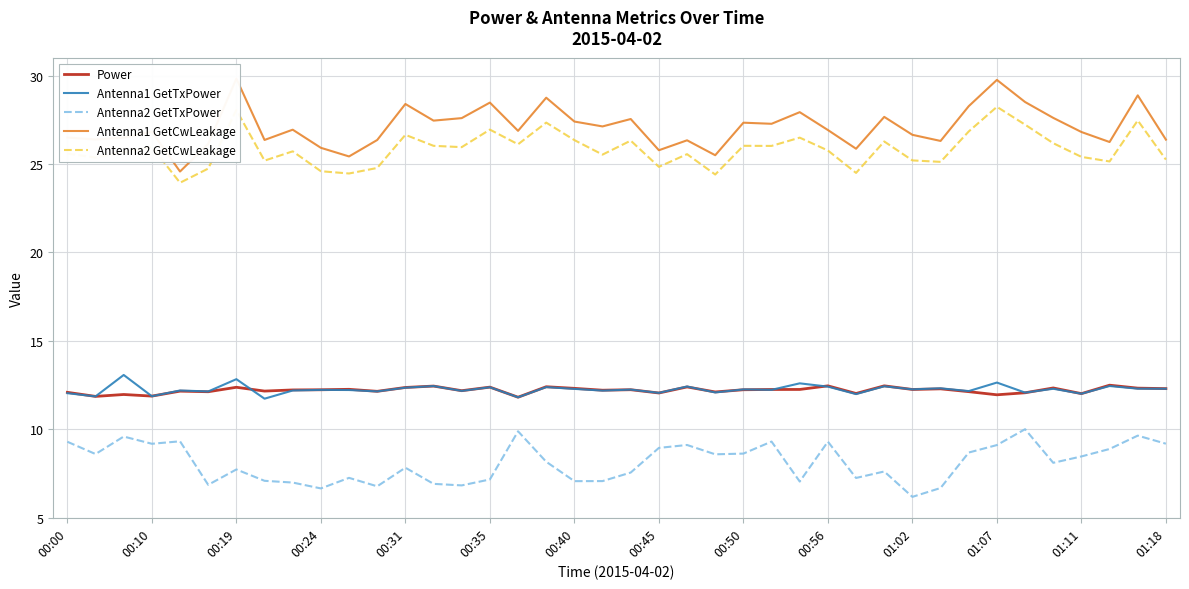

What is the value of the Antenna1 GetTxPower point at the 12th from the left?

12.1